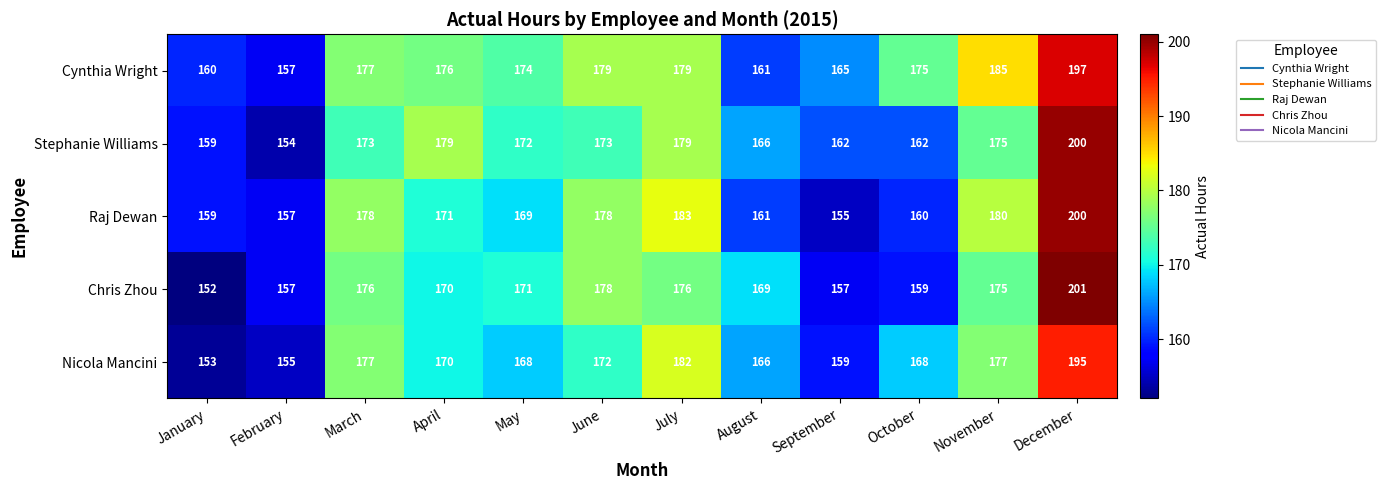

The Chris Zhou series shows 170 at April. True or false?

True